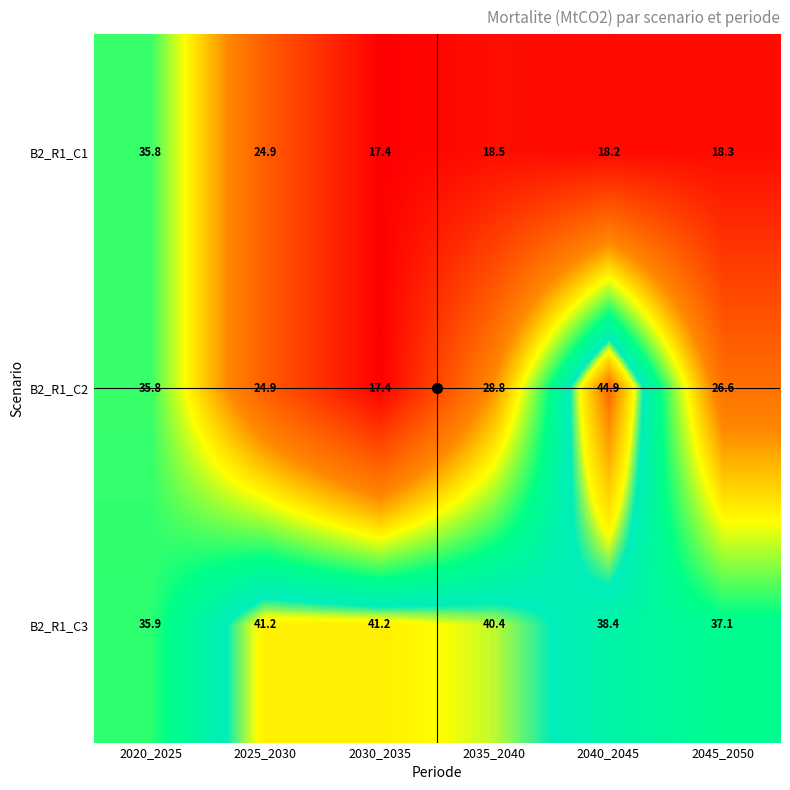

What is the sum of the B2_R1_C3 values at 2025_2030 and 2045_2050?

78.3